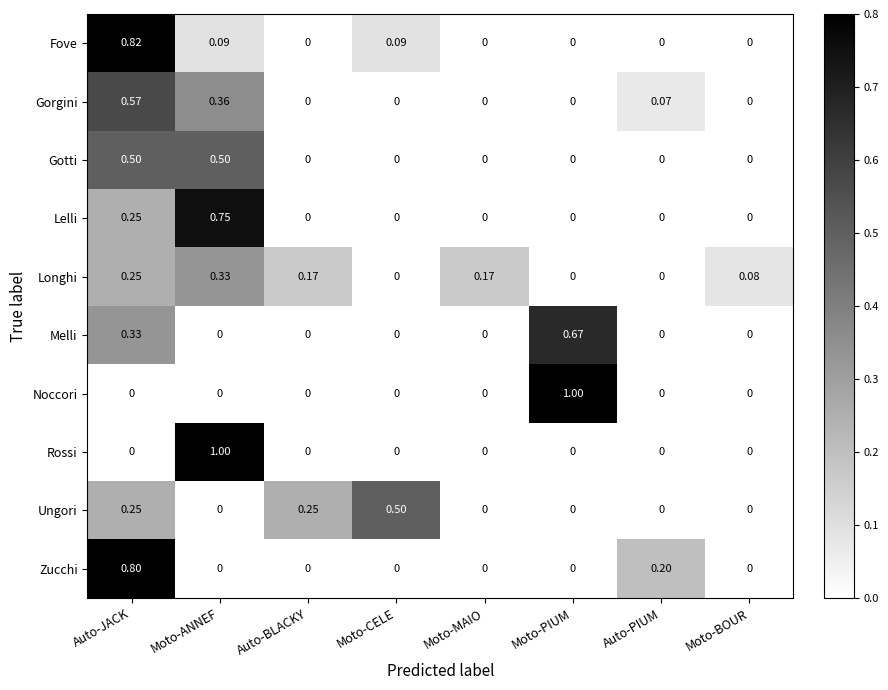

What is the sum of all Noccori values?

1.0